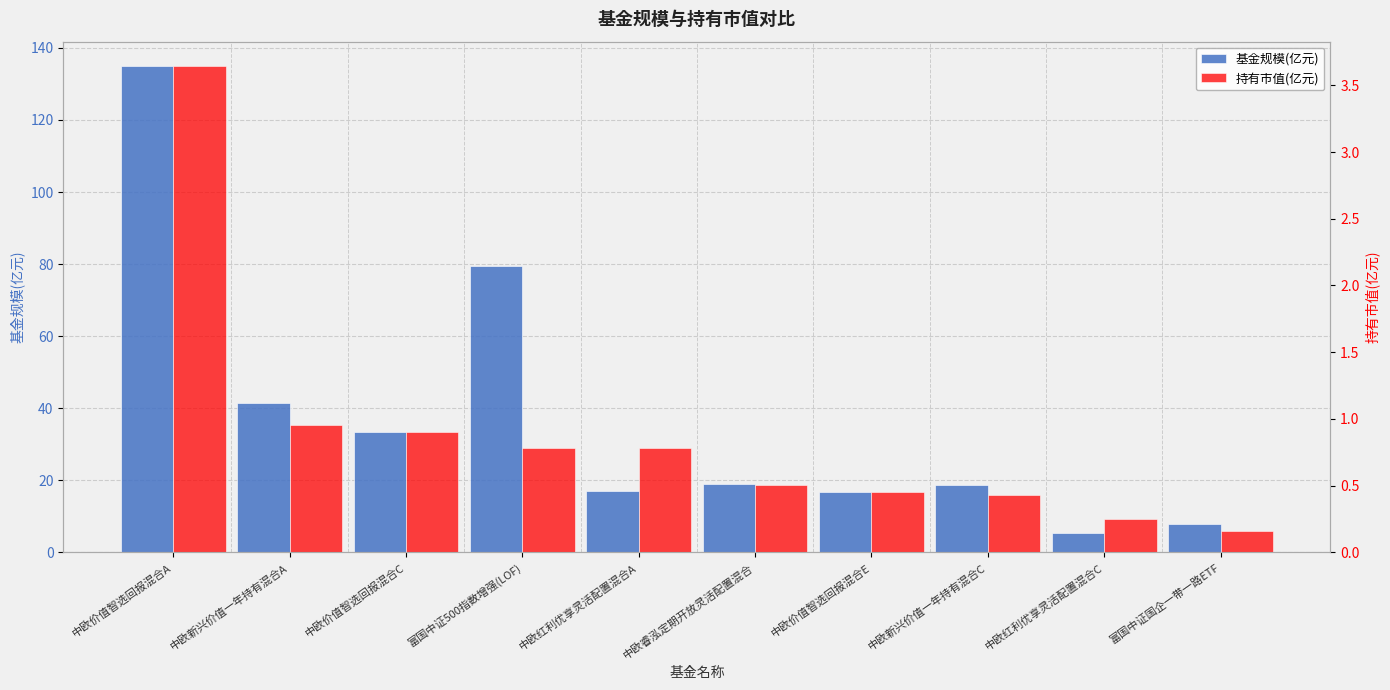

The 基金规模(亿元) series shows 135.0 at 中欧价值智选回报混合A. True or false?

True